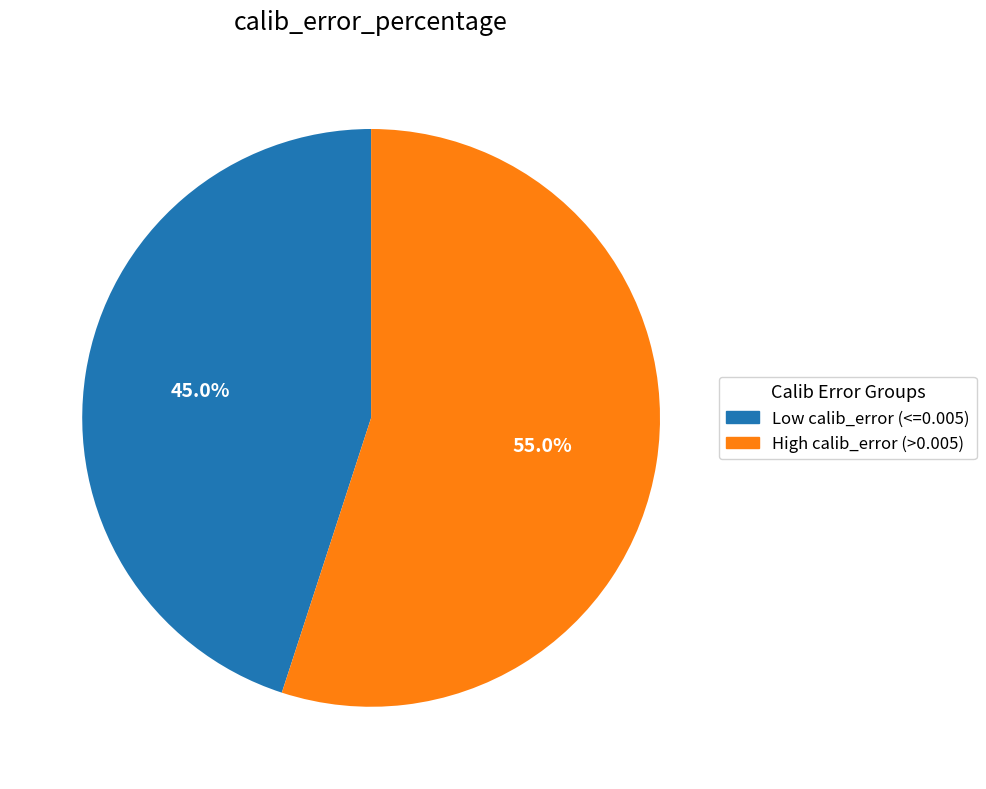

Is Low calib_error (<=0.005) the majority of the pie?

No